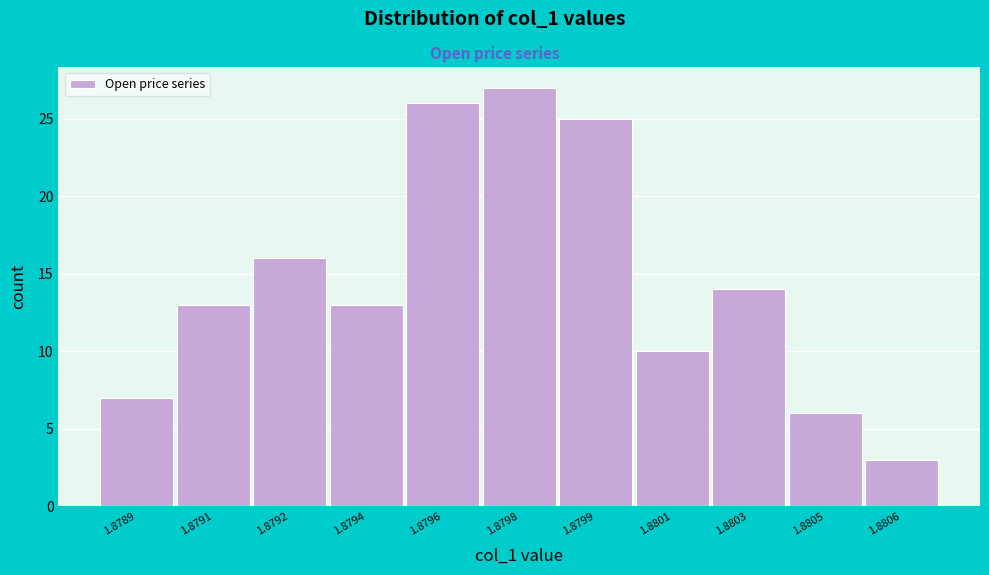

Reading left to right, transcribe all the data shown in this chart.

1.8789=7	1.8791=13	1.8792=16	1.8794=13	1.8796=26	1.8798=27	1.8799=25	1.8801=10	1.8803=14	1.8805=6	1.8806=3